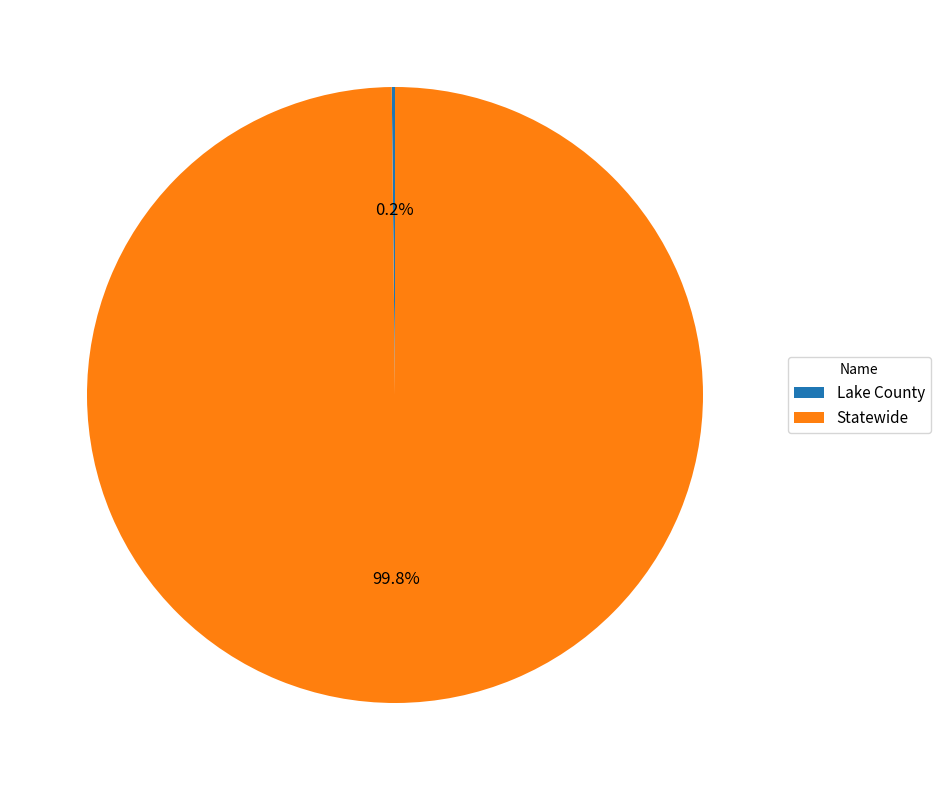

Which category accounts for the majority?

Statewide